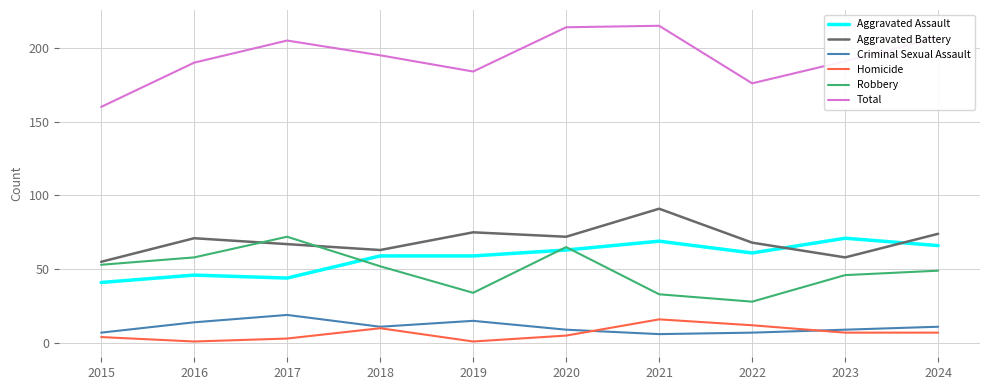

Reading left to right, list all the values displayed in this chart.

Aggravated Assault: 41	46	44	59	59	63	69	61	71	66
Aggravated Battery: 55	71	67	63	75	72	91	68	58	74
Criminal Sexual Assault: 7	14	19	11	15	9	6	7	9	11
Homicide: 4	1	3	10	1	5	16	12	7	7
Robbery: 53	58	72	52	34	65	33	28	46	49
Total: 160	190	205	195	184	214	215	176	191	207